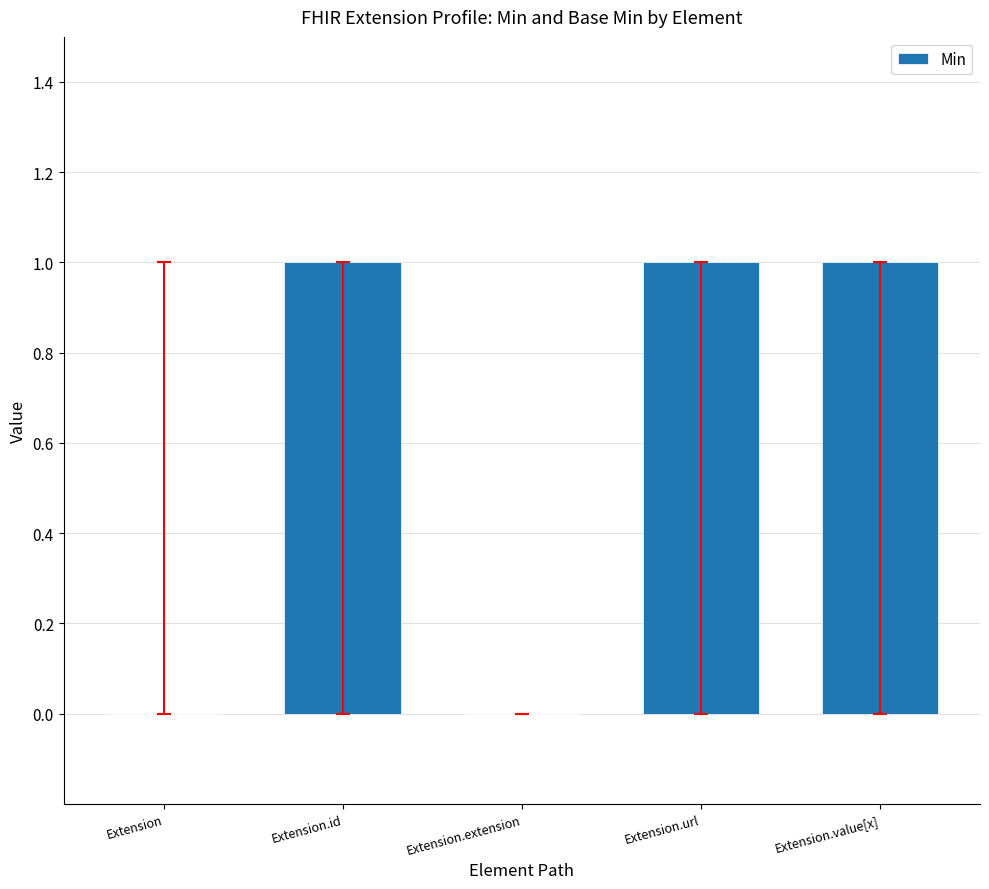

What is the sum of all values?

3